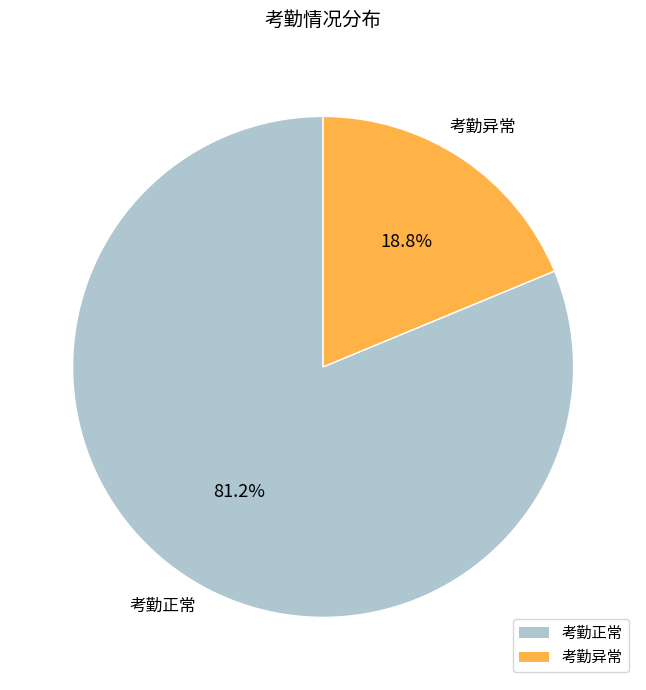

What percentage is NOT represented by 考勤异常?

81.2%